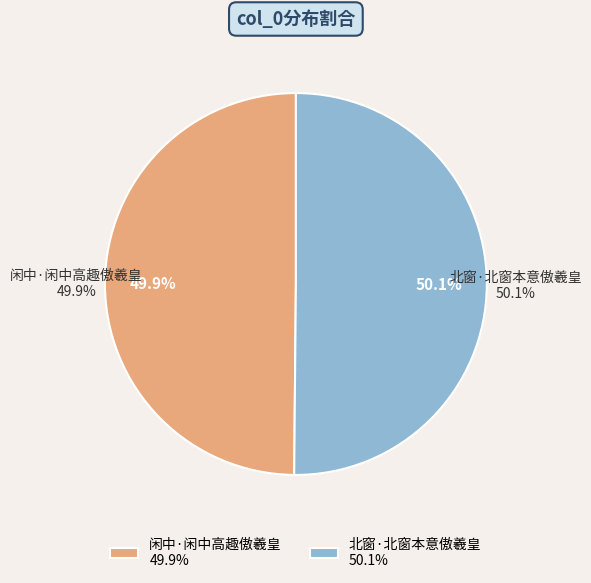

True or false: 北窗·北窗本意傲羲皇 accounts for 50% of the total.

True